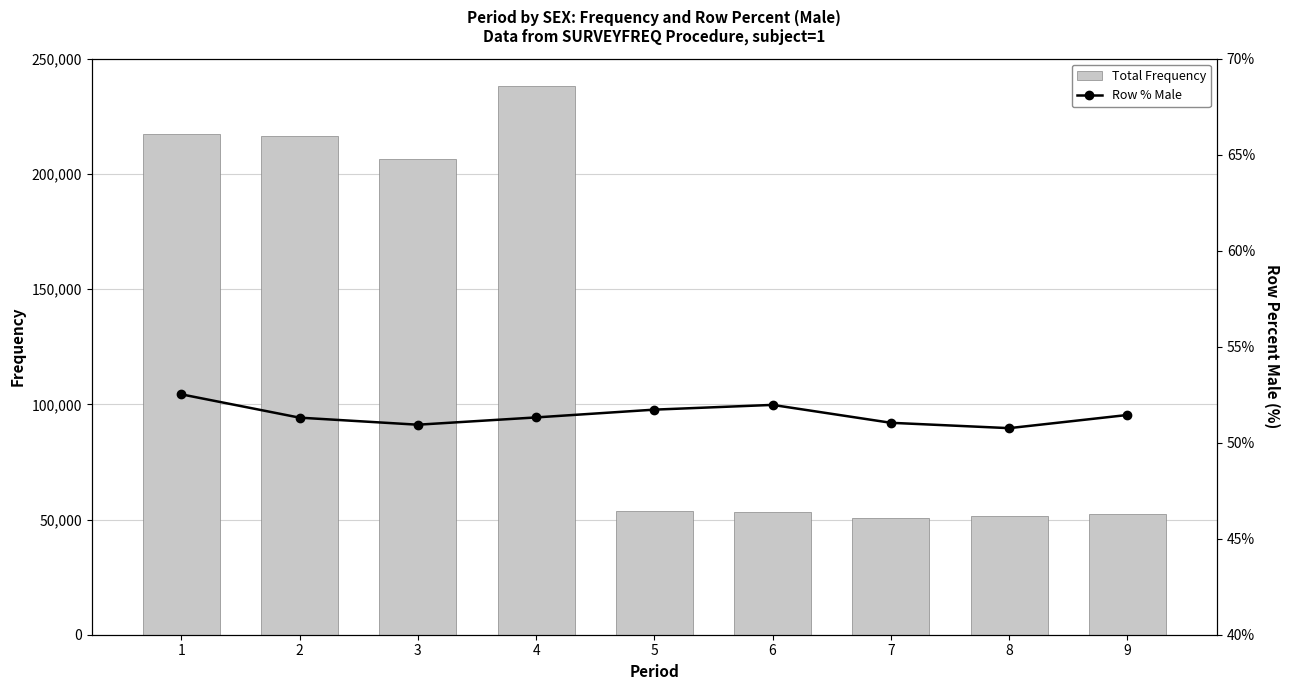

At which label does Row % Male first exceed 51?

1